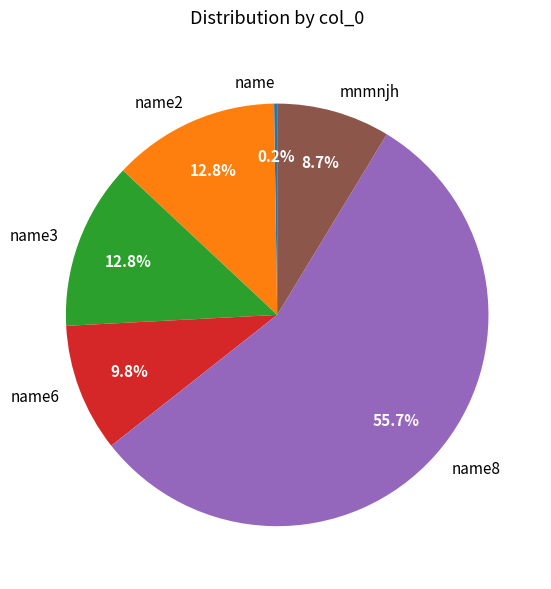

Is there a majority slice in this chart?

Yes